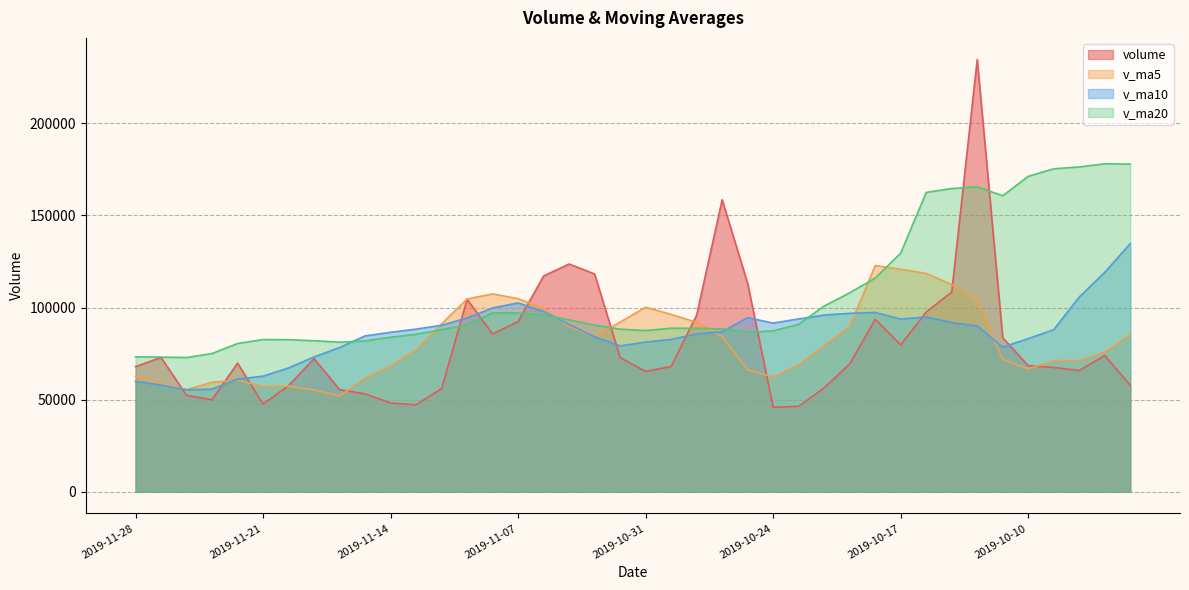

True or false: v_ma5 has a value of 116277.0 at 2019-11-04.

False